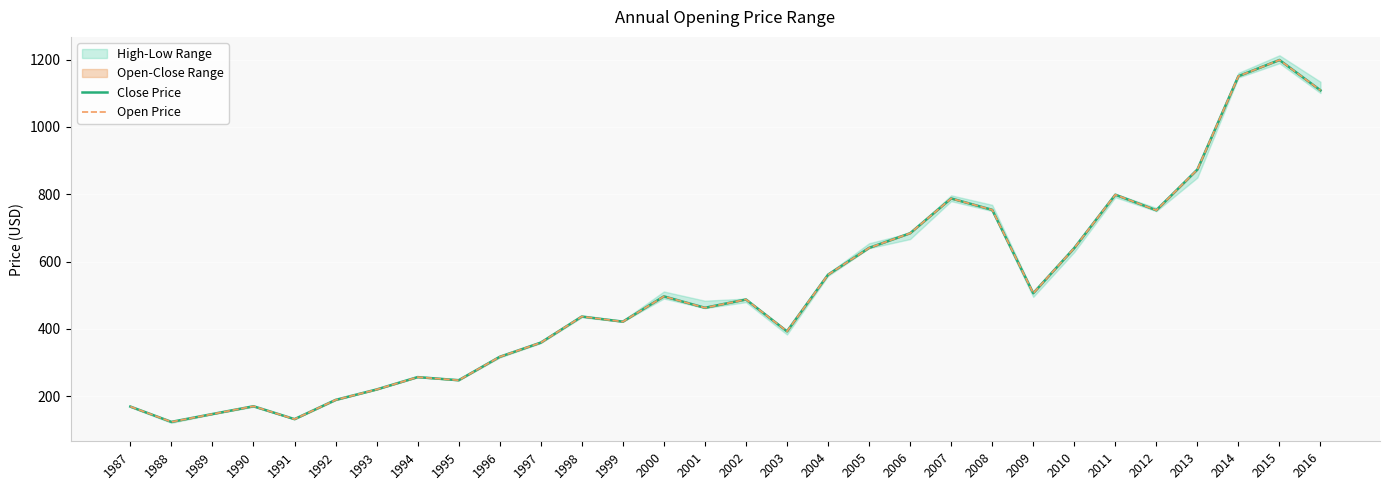

Where is Close Price nearest to the value 661?

2005